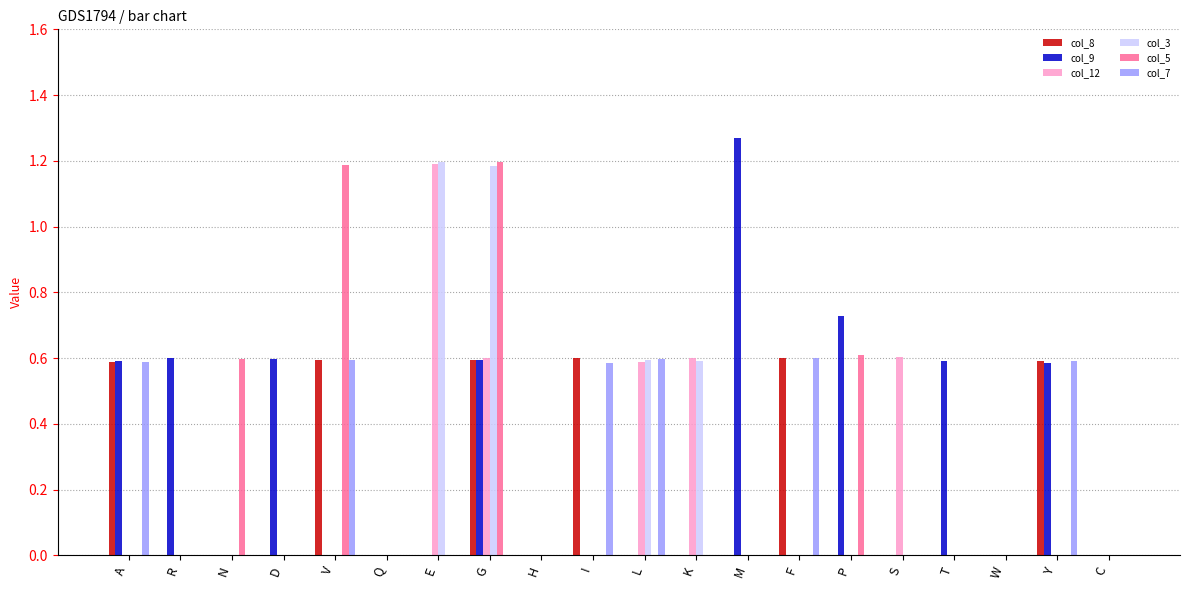

What is the highest value of the col_8 series?

0.6